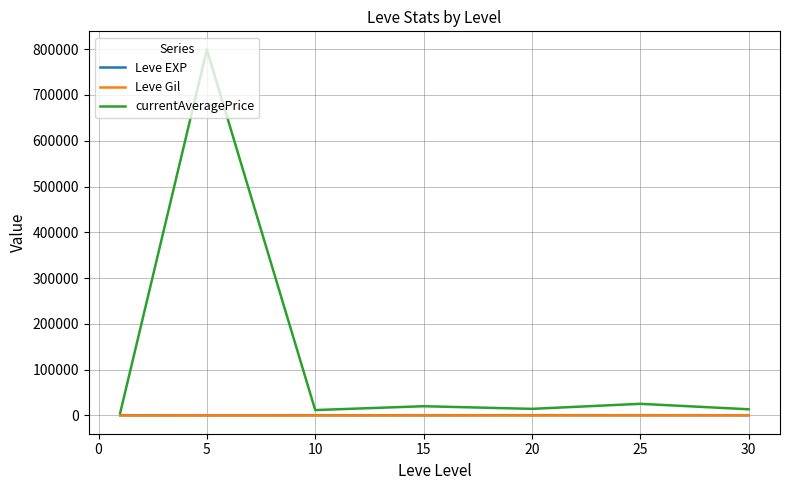

What is the greatest value displayed?

799059.8